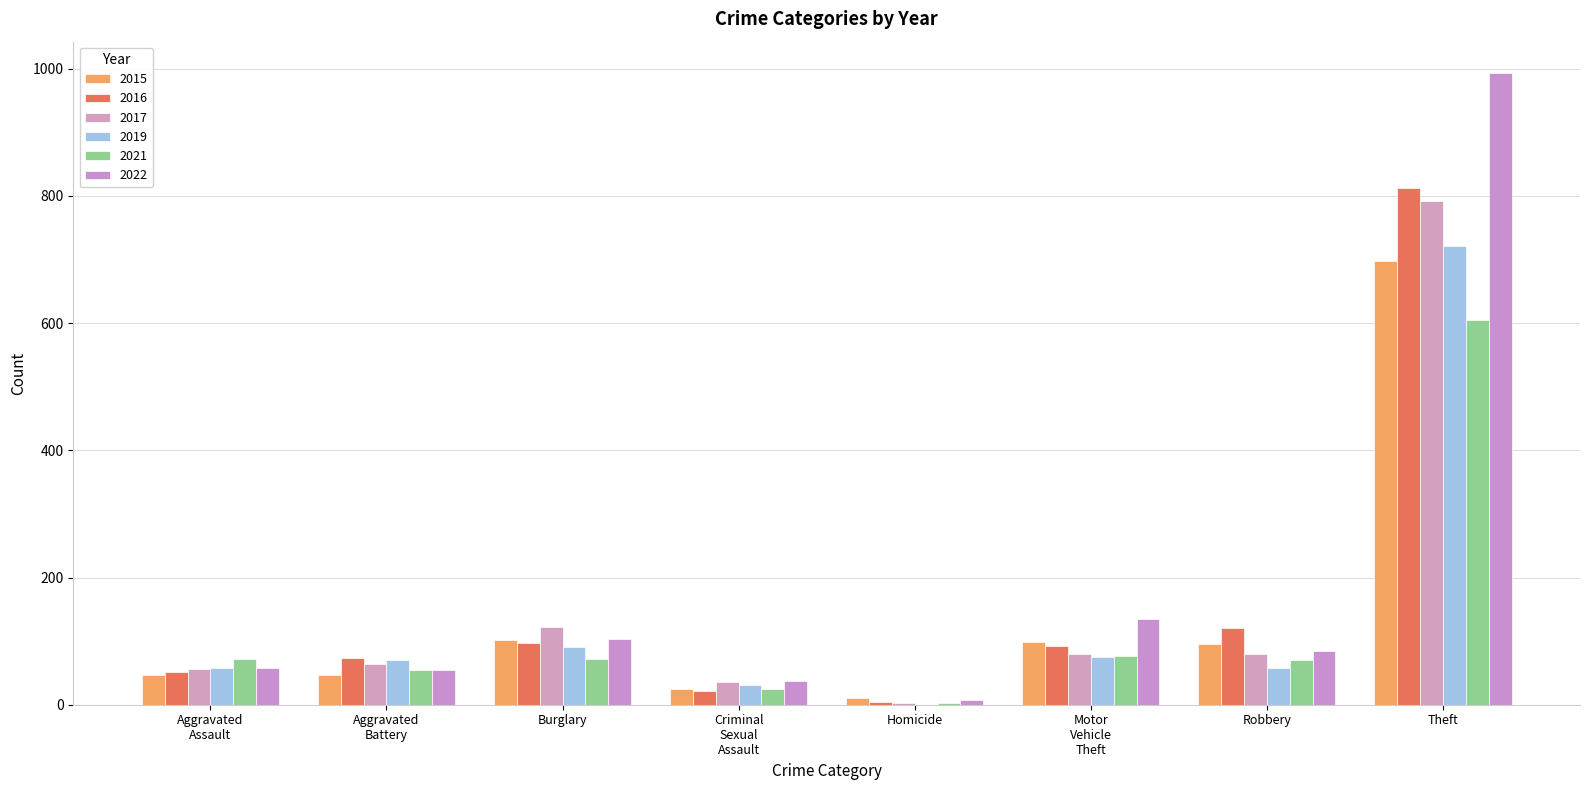

Are the bars grouped side by side (vs. stacked)?

Yes